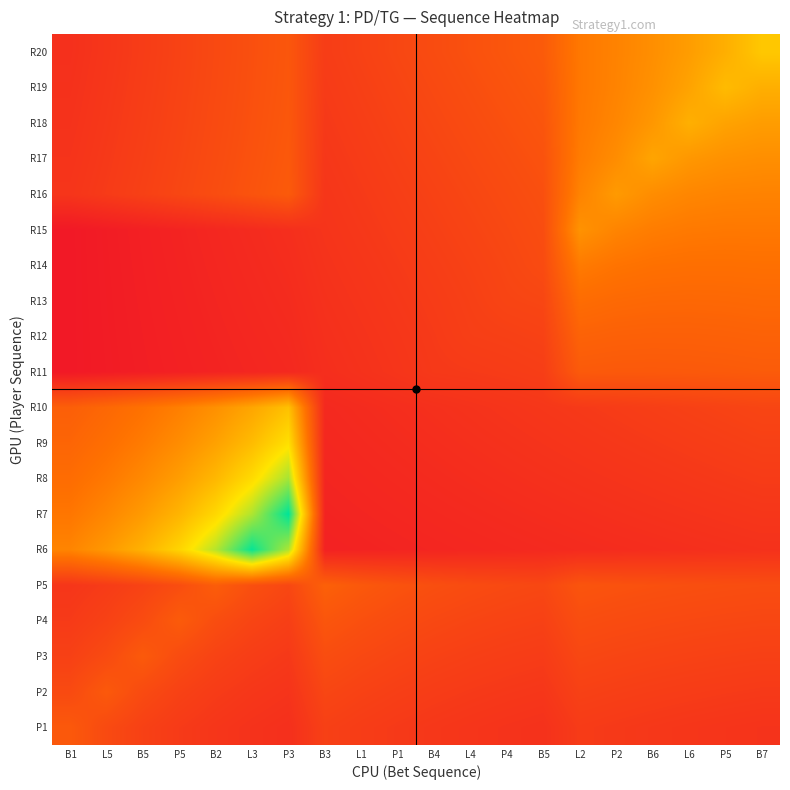

Which series has the largest range (max minus min)?

R7